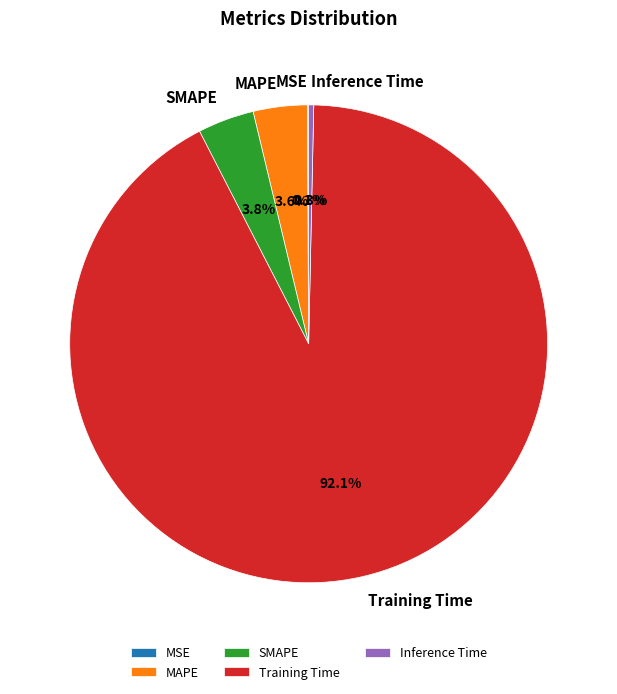

The Training Time slice represents 92% of the pie. True or false?

True